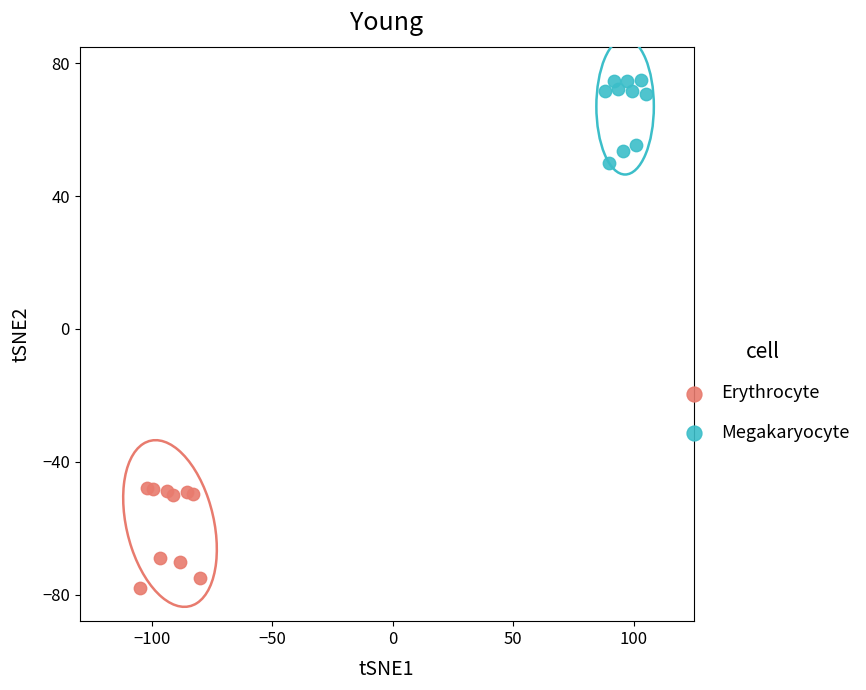

Which series contains the highest Y value?

Megakaryocyte